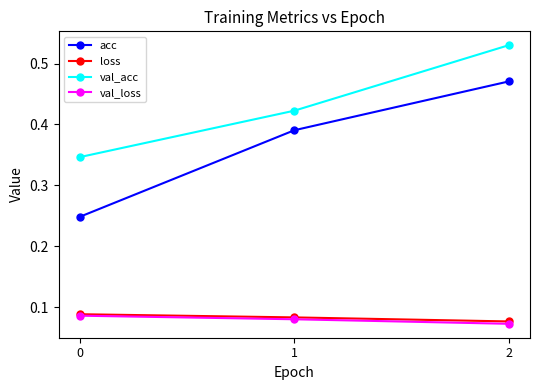

At how many categories does at least one series exceed 0?

3